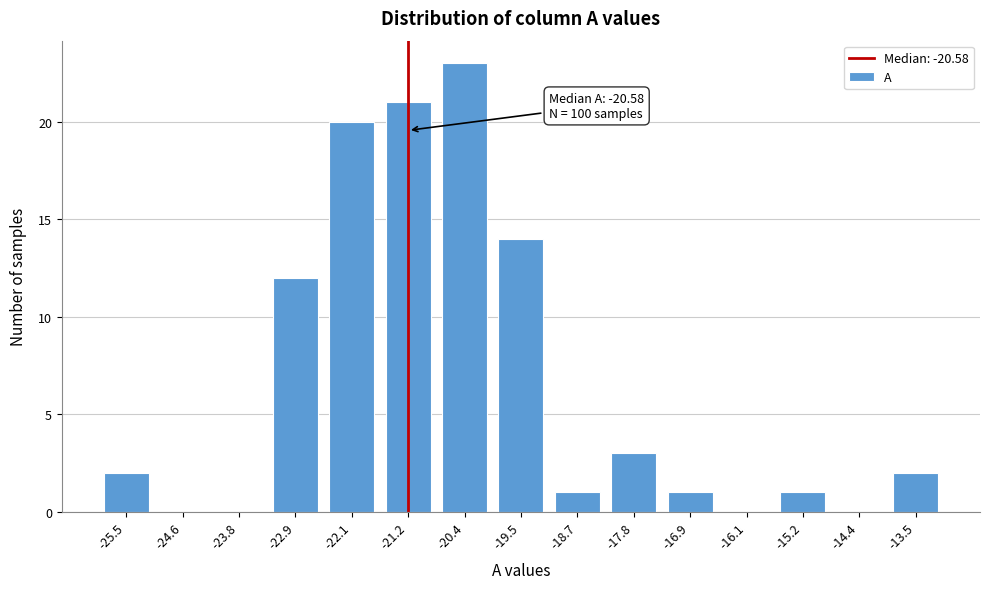

Reading left to right, what are all the values shown in this chart?

-25.5=2	-24.6=0	-23.8=0	-22.9=12	-22.1=20	-21.2=21	-20.4=23	-19.5=14	-18.7=1	-17.8=3	-16.9=1	-16.1=0	-15.2=1	-14.4=0	-13.5=2